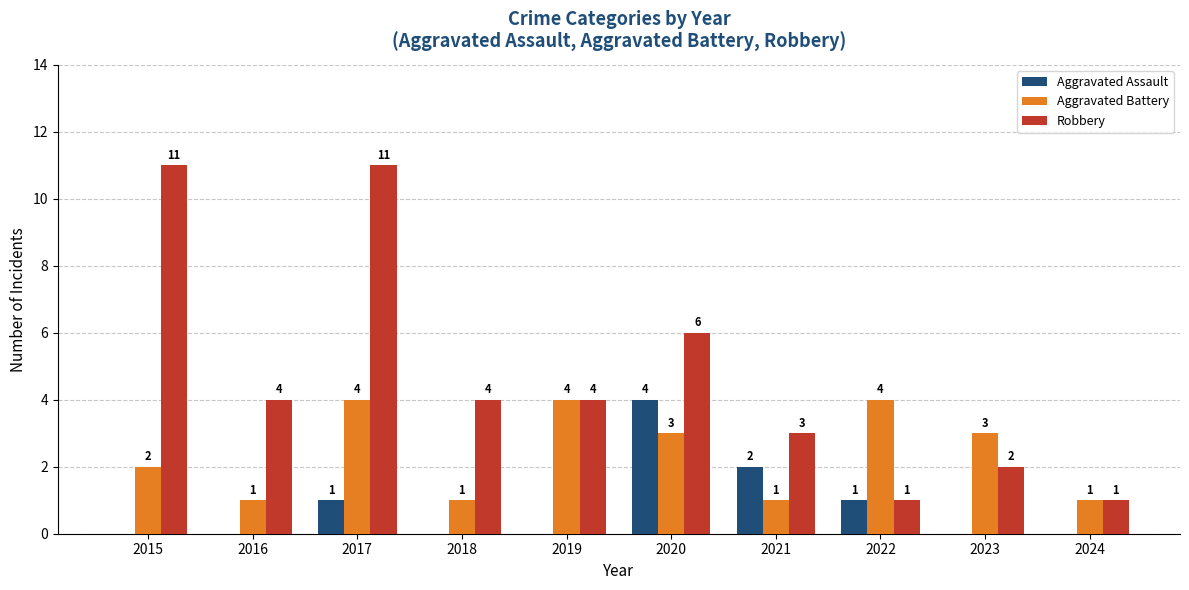

What is the spread (max minus min) of values at 2022?

3